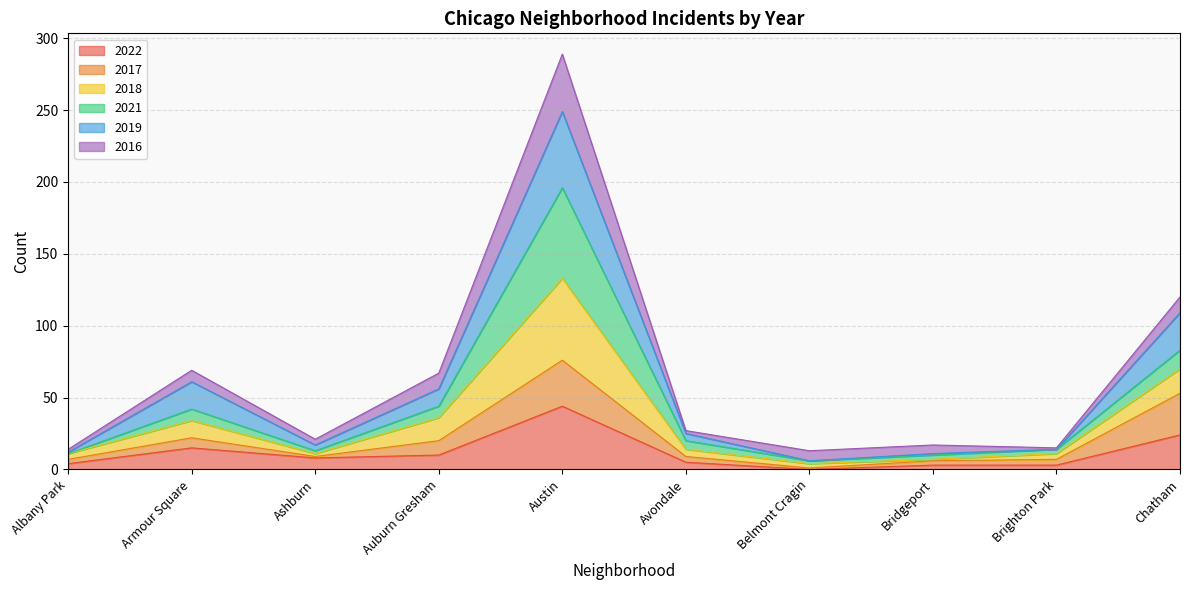

Which category has the highest value in the 2022 series?

Austin